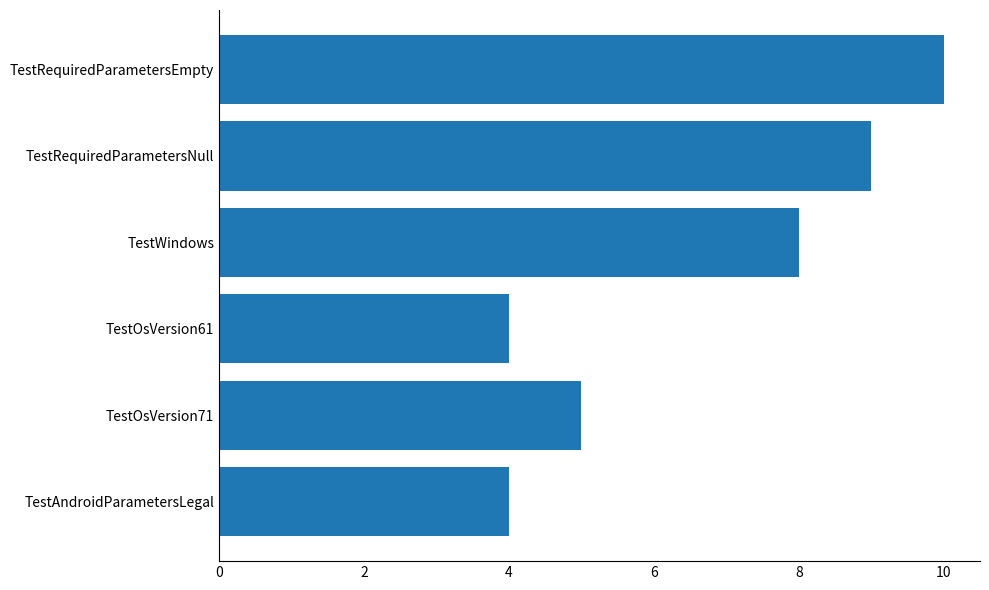

What is the minimum value shown in the chart?

4